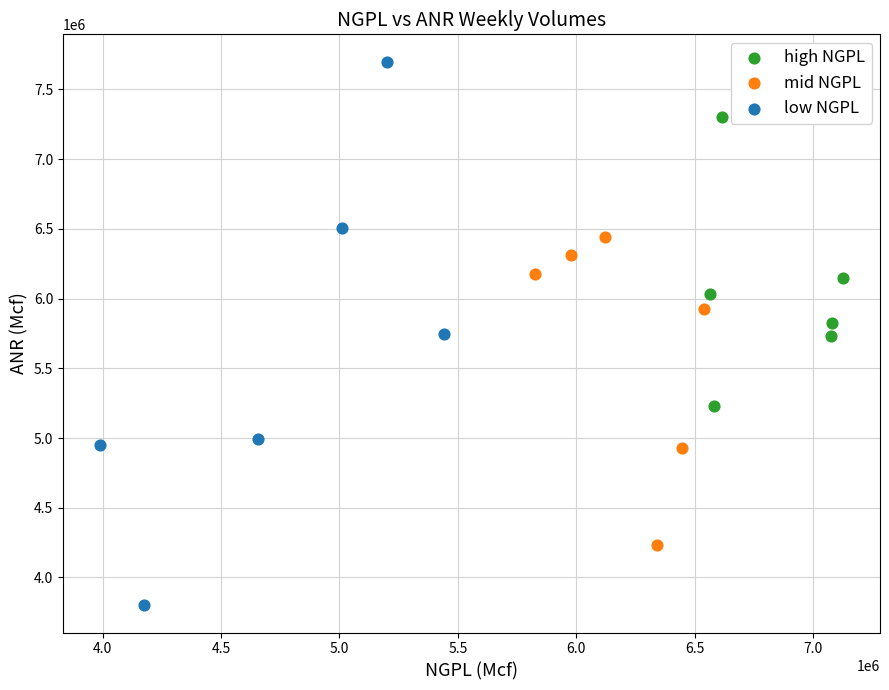

Which series has the widest spread of Y values?

low NGPL